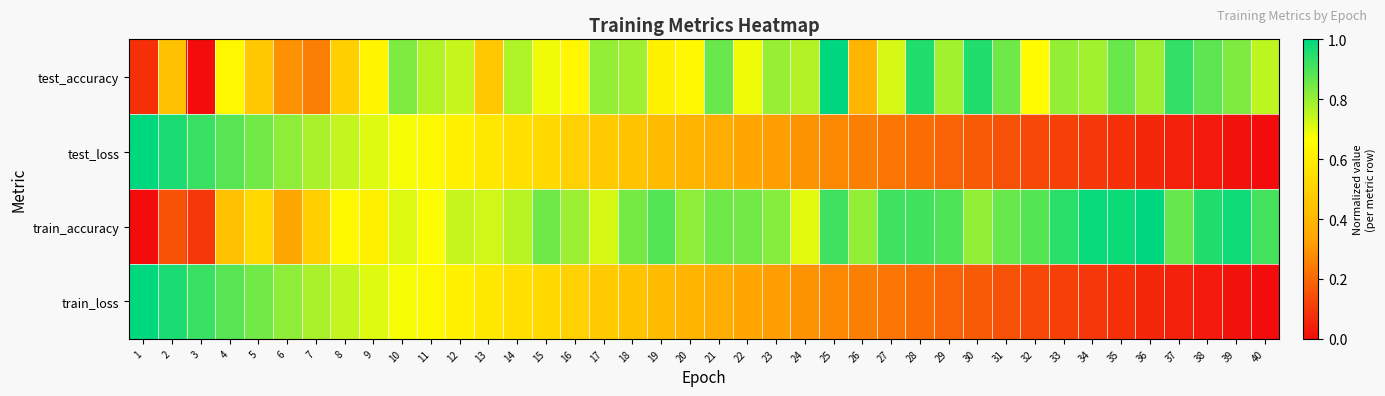

Reading left to right, what are all the values shown in this chart?

test_accuracy: 1=0.1	2=0.4	3=0.0	4=0.6	5=0.5	6=0.3	7=0.3	8=0.5	9=0.6	10=0.8	11=0.8	12=0.7	13=0.5	14=0.8	15=0.7	16=0.6	17=0.8	18=0.8	19=0.6	20=0.6	21=0.9	22=0.7	23=0.8	24=0.8	25=1.0	26=0.4	27=0.7	28=1.0	29=0.8	30=1.0	31=0.9	32=0.7	33=0.8	34=0.8	35=0.9	36=0.8	37=0.9	38=0.9	39=0.8	40=0.8
test_loss: 1=1.0	2=1.0	3=0.9	4=0.9	5=0.8	6=0.8	7=0.8	8=0.7	9=0.7	10=0.7	11=0.6	12=0.6	13=0.6	14=0.6	15=0.5	16=0.5	17=0.5	18=0.4	19=0.4	20=0.4	21=0.4	22=0.3	23=0.3	24=0.3	25=0.3	26=0.3	27=0.2	28=0.2	29=0.2	30=0.2	31=0.2	32=0.1	33=0.1	34=0.1	35=0.1	36=0.1	37=0.0	38=0.0	39=0.0	40=0.0
train_accuracy: 1=0.0	2=0.2	3=0.1	4=0.4	5=0.5	6=0.3	7=0.5	8=0.6	9=0.6	10=0.7	11=0.7	12=0.7	13=0.7	14=0.8	15=0.9	16=0.8	17=0.7	18=0.8	19=0.9	20=0.8	21=0.9	22=0.8	23=0.8	24=0.7	25=0.9	26=0.8	27=0.9	28=0.9	29=0.9	30=0.8	31=0.9	32=0.9	33=0.9	34=1.0	35=1.0	36=1.0	37=0.9	38=1.0	39=1.0	40=0.9
train_loss: 1=1.0	2=1.0	3=0.9	4=0.9	5=0.8	6=0.8	7=0.8	8=0.7	9=0.7	10=0.7	11=0.6	12=0.6	13=0.6	14=0.6	15=0.5	16=0.5	17=0.5	18=0.4	19=0.4	20=0.4	21=0.4	22=0.3	23=0.3	24=0.3	25=0.3	26=0.3	27=0.2	28=0.2	29=0.2	30=0.2	31=0.2	32=0.1	33=0.1	34=0.1	35=0.1	36=0.1	37=0.0	38=0.0	39=0.0	40=0.0